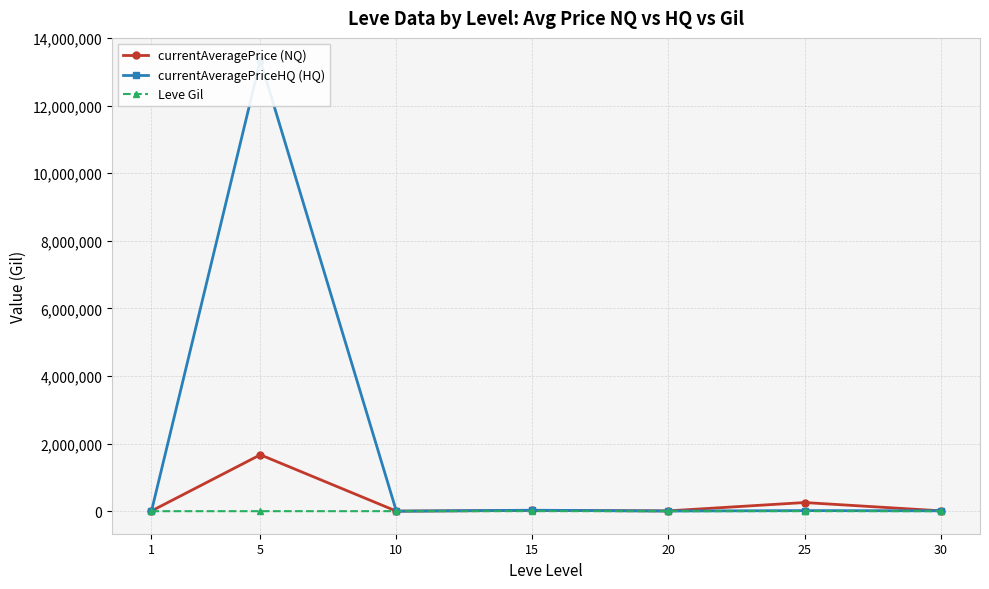

At 10, list the series in order from largest to smallest.

currentAveragePrice (NQ), currentAveragePriceHQ (HQ), Leve Gil